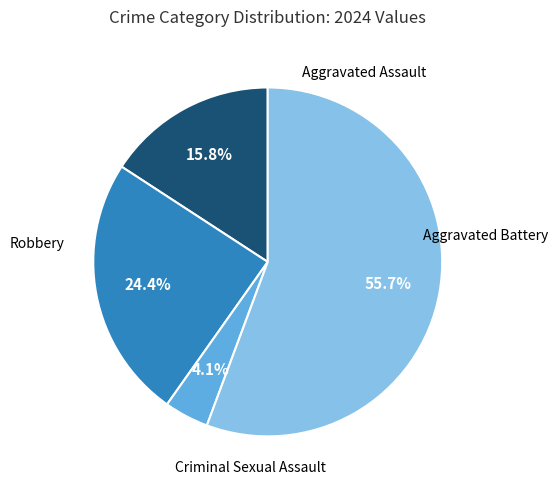

Does any single category account for the majority?

Yes